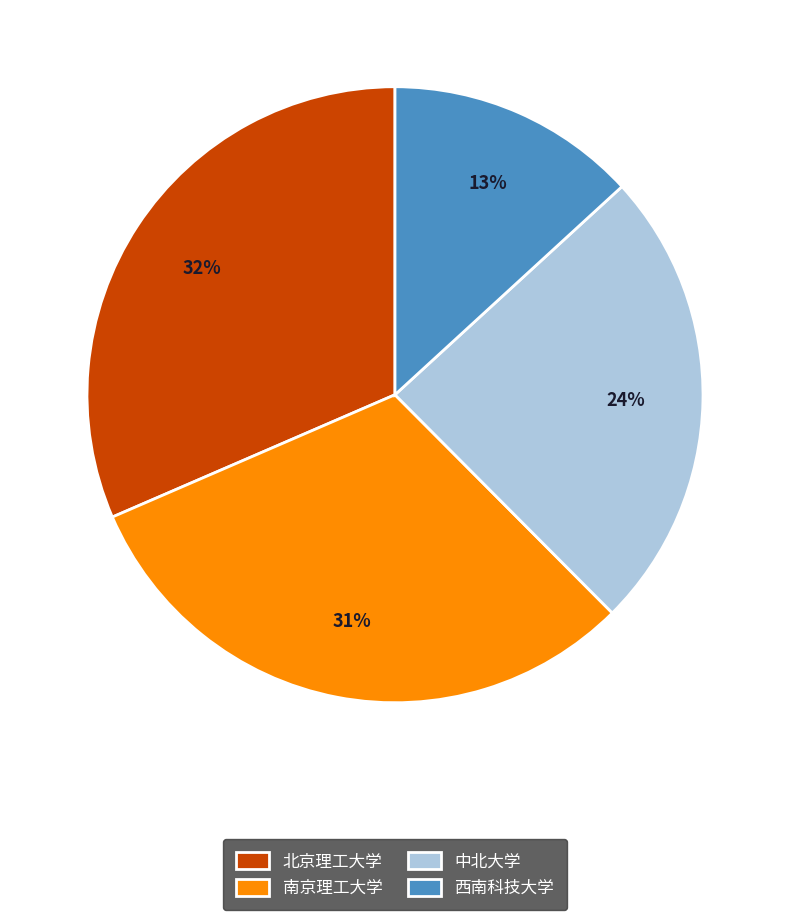

To the nearest percent, what is the average slice percentage?

25%